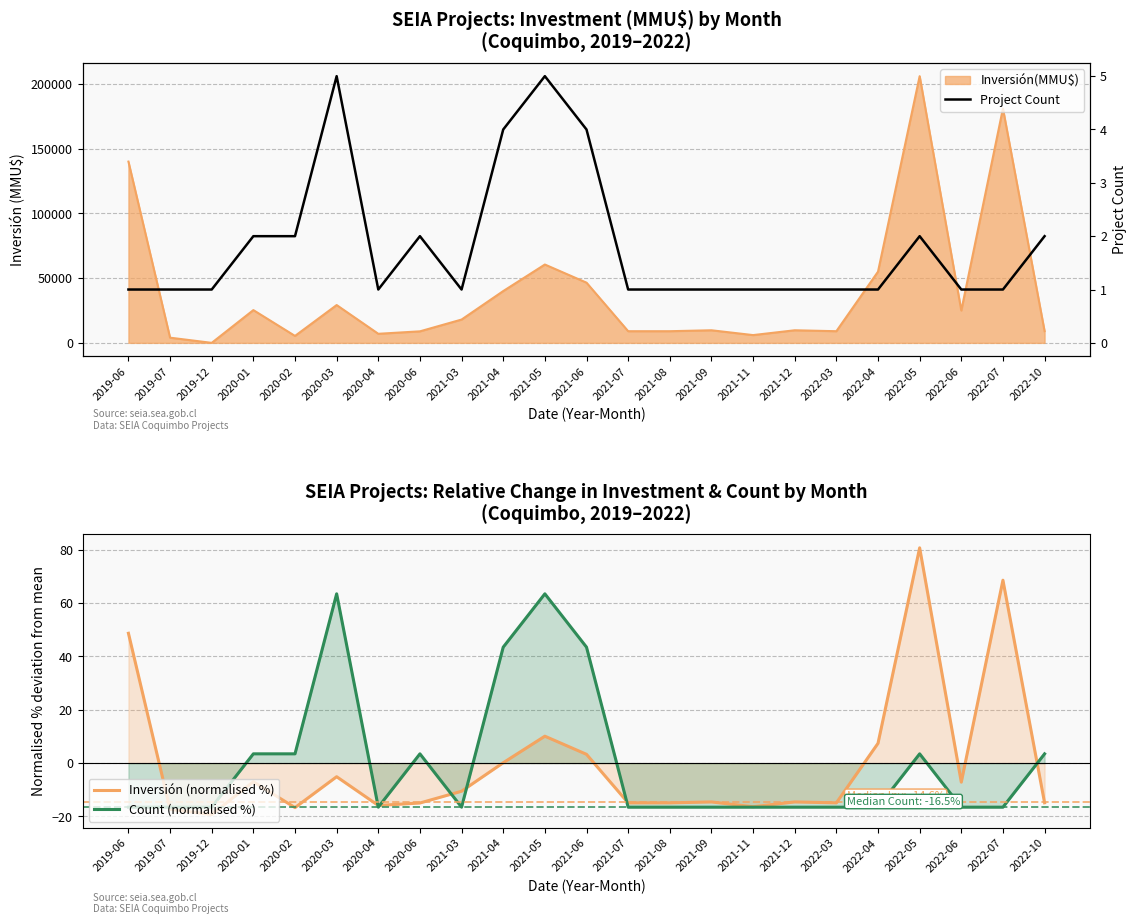

At 2021-03, list the series in order from largest to smallest.

Count, Inversión (normalised %), Count (normalised %)